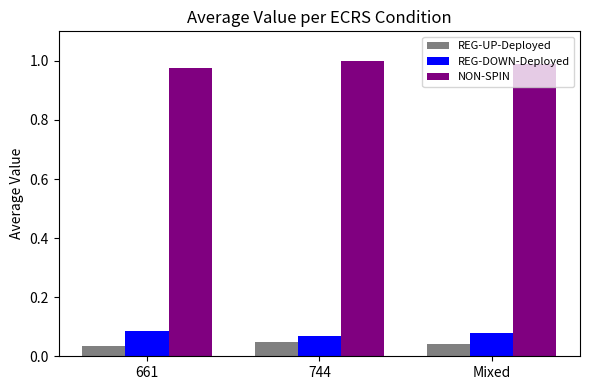

Is the value of REG-DOWN-Deployed at Mixed greater than the value of REG-UP-Deployed at Mixed?

Yes